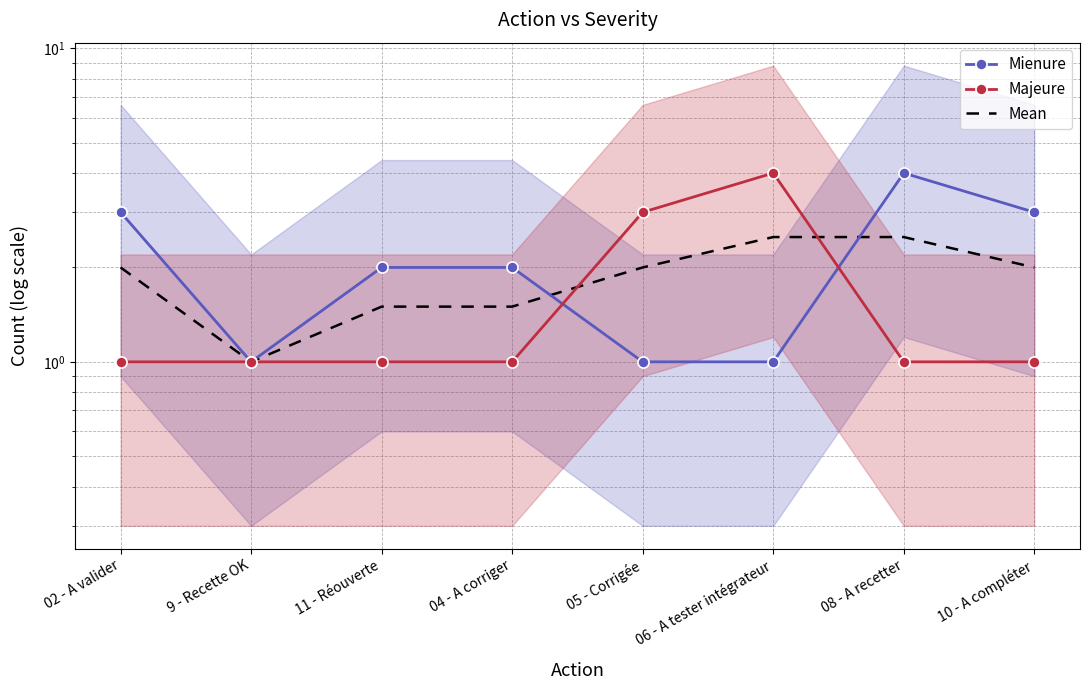

List the labels in order of Majeure value, smallest first.

02 - A valider, 9 - Recette OK, 11 - Réouverte, 04 - A corriger, 08 - A recetter, 10 - A compléter, 05 - Corrigée, 06 - A tester intégrateur